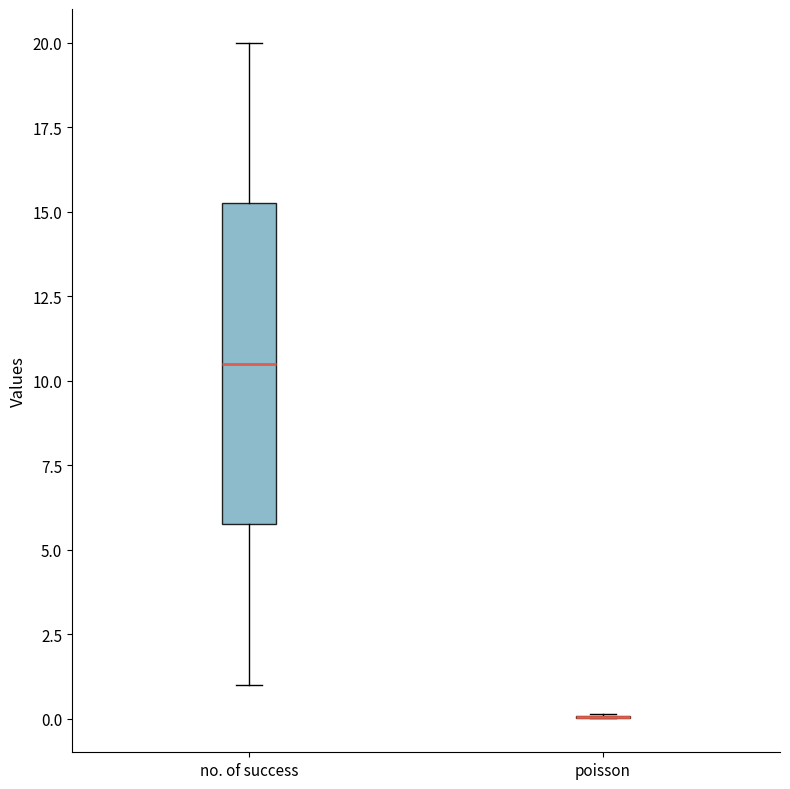

Reading left to right, read every box against the y-axis: the position of its median line, the range the box covers, and the ends of its whiskers. The values are not printed on the chart, so give them approximately, as read against the axis.

no. of success: median 10.5, box 6.0 to 15.5, whiskers 1.0 to 20.0
poisson: box collapsed to a line at 0.0, whiskers 0.0 to 0.0